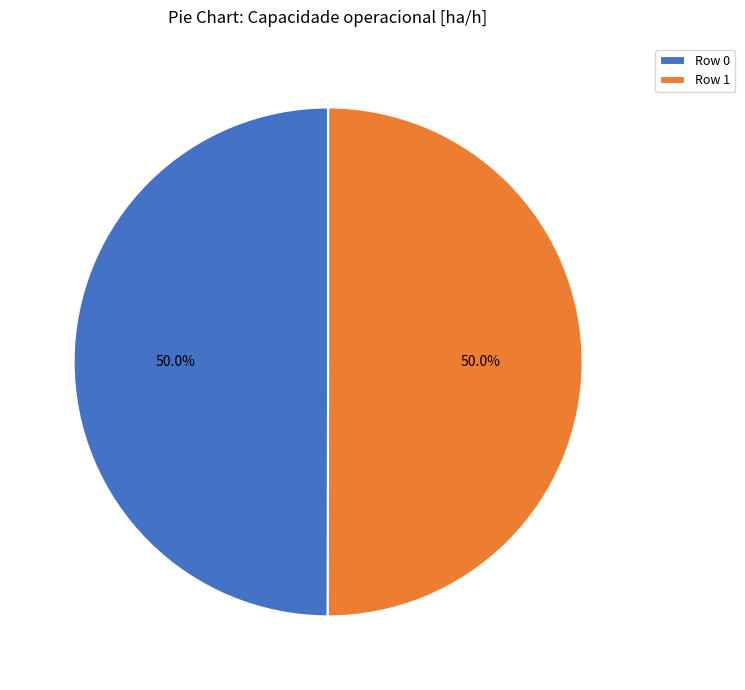

How many segments does this pie chart have?

2